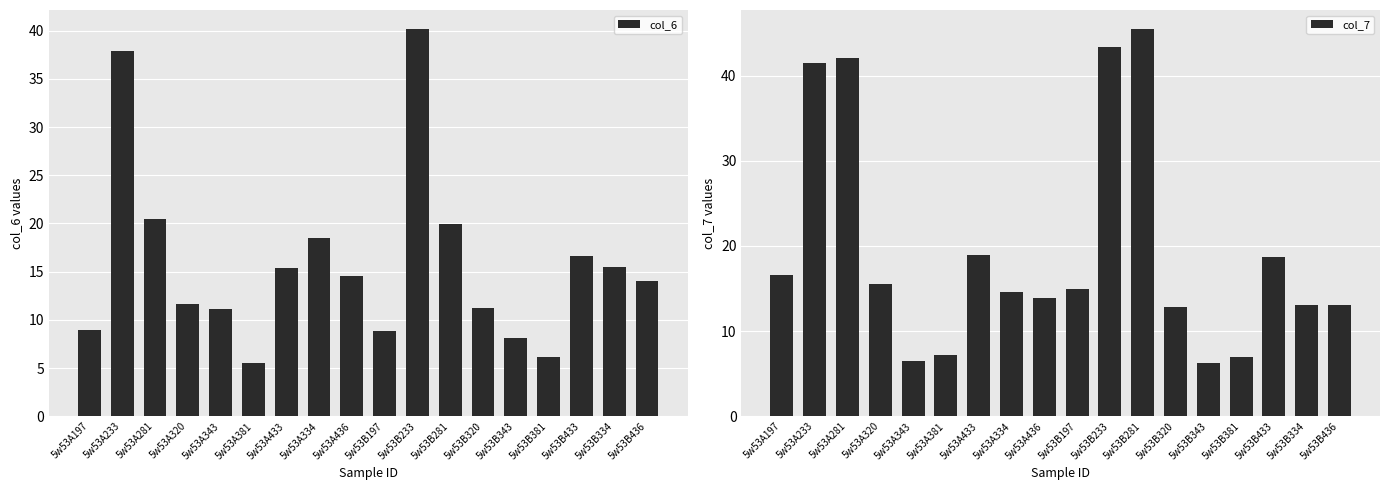

Which series changed the most between 5w53A320 and 5w53B433?

col_6